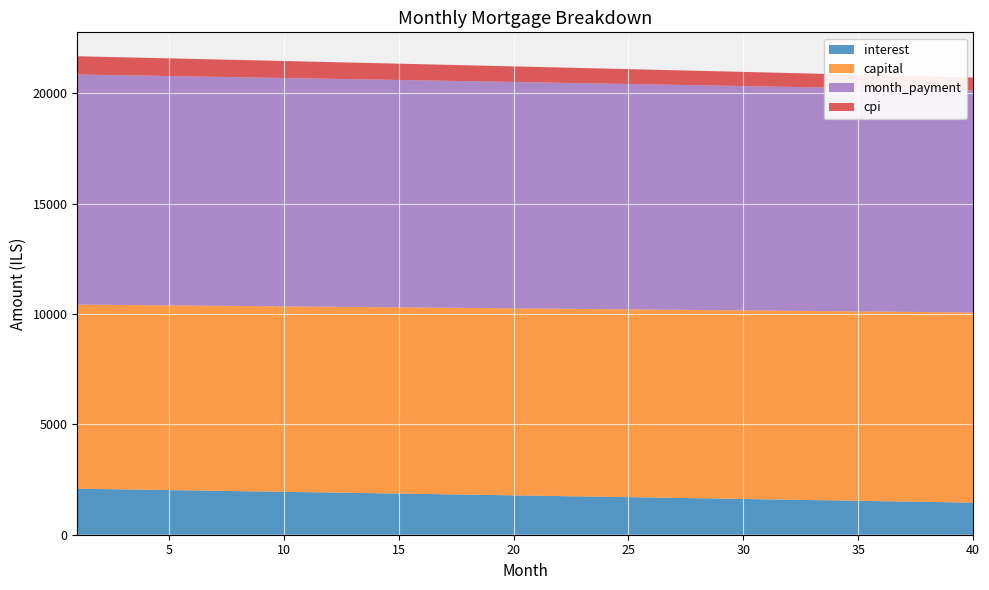

Reading right to left, extract all data points from this chart.

interest: 1453.9	1470.6	1487.3	1504.0	1520.6	1537.2	1553.8	1570.4	1586.9	1603.4	1619.8	1636.3	1652.7	1669.1	1685.4	1701.7	1718.0	1734.3	1750.5	1766.8	1782.9	1799.1	1815.2	1831.3	1847.4	1863.4	1879.4	1895.4	1911.4	1927.3	1943.2	1959.1	1974.9	1990.7	2006.5	2022.3	2038.0	2053.7	2069.4	2085.1
capital: 8615.7	8608.5	8601.3	8594.2	8587.0	8579.9	8572.7	8565.6	8558.5	8551.3	8544.2	8537.1	8530.0	8522.9	8515.8	8508.7	8501.6	8494.5	8487.5	8480.4	8473.3	8466.3	8459.2	8452.2	8445.1	8438.1	8431.1	8424.1	8417.0	8410.0	8403.0	8396.0	8389.0	8382.1	8375.1	8368.1	8361.1	8354.2	8347.2	8340.3
month_payment: 10069.6	10079.1	10088.6	10098.1	10107.6	10117.1	10126.5	10135.9	10145.3	10154.7	10164.0	10173.4	10182.7	10191.9	10201.2	10210.4	10219.6	10228.8	10238.0	10247.1	10256.3	10265.4	10274.4	10283.5	10292.5	10301.5	10310.5	10319.5	10328.4	10337.3	10346.2	10355.1	10364.0	10372.8	10381.6	10390.4	10399.2	10407.9	10416.6	10425.4
cpi: 574.4	581.1	587.8	594.4	601.1	607.7	614.4	621.0	627.6	634.2	640.8	647.4	654.0	660.5	667.1	673.6	680.1	686.6	693.1	699.6	706.1	712.6	719.0	725.5	731.9	738.3	744.8	751.1	757.5	763.9	770.3	776.6	783.0	789.3	795.6	801.9	808.2	814.5	820.8	827.1